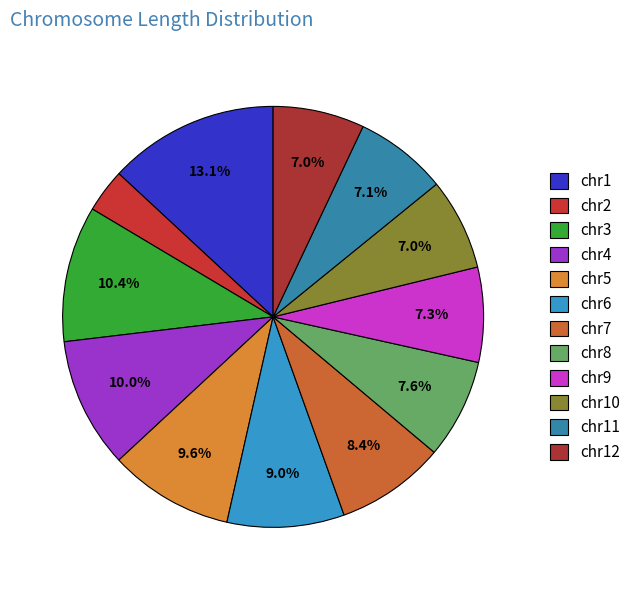

What is the smallest slice in the pie chart?

chr2